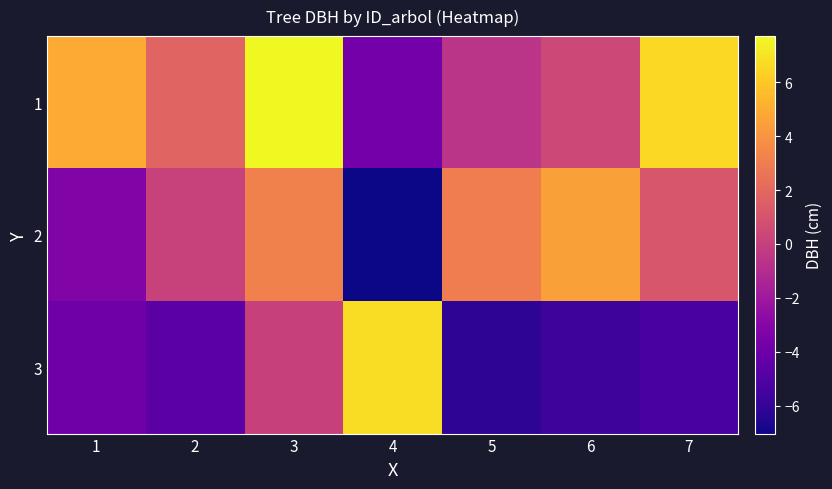

Between 3 and 5, which is larger?

3